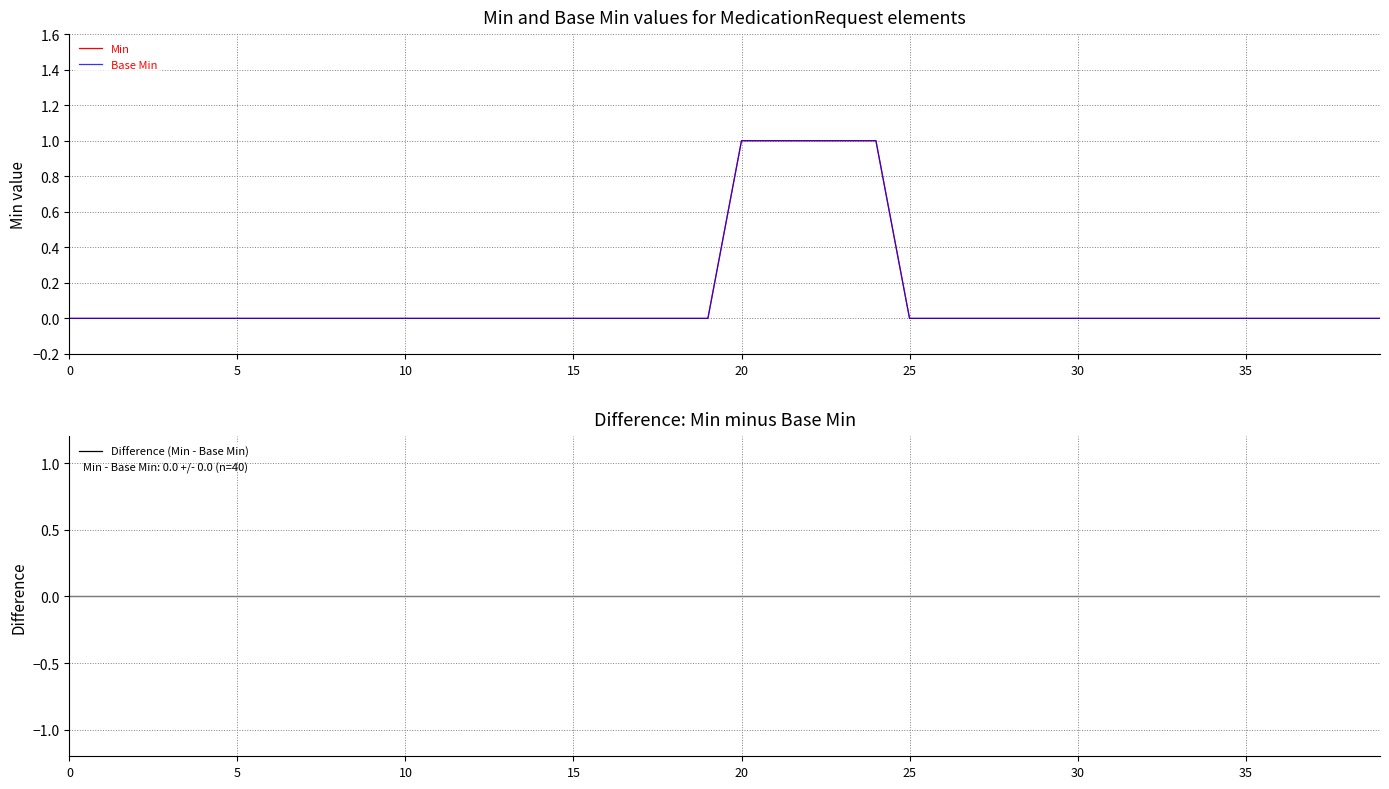

Reading right to left, list all the values displayed in this chart.

Min: 0	0	0	0	0	0	0	0	0	0	0	0	0	0	0	1	1	1	1	1	0	0	0	0	0	0	0	0	0	0	0	0	0	0	0	0	0	0	0	0
Base Min: 0	0	0	0	0	0	0	0	0	0	0	0	0	0	0	1	1	1	1	1	0	0	0	0	0	0	0	0	0	0	0	0	0	0	0	0	0	0	0	0
Difference (Min - Base Min): 0	0	0	0	0	0	0	0	0	0	0	0	0	0	0	0	0	0	0	0	0	0	0	0	0	0	0	0	0	0	0	0	0	0	0	0	0	0	0	0